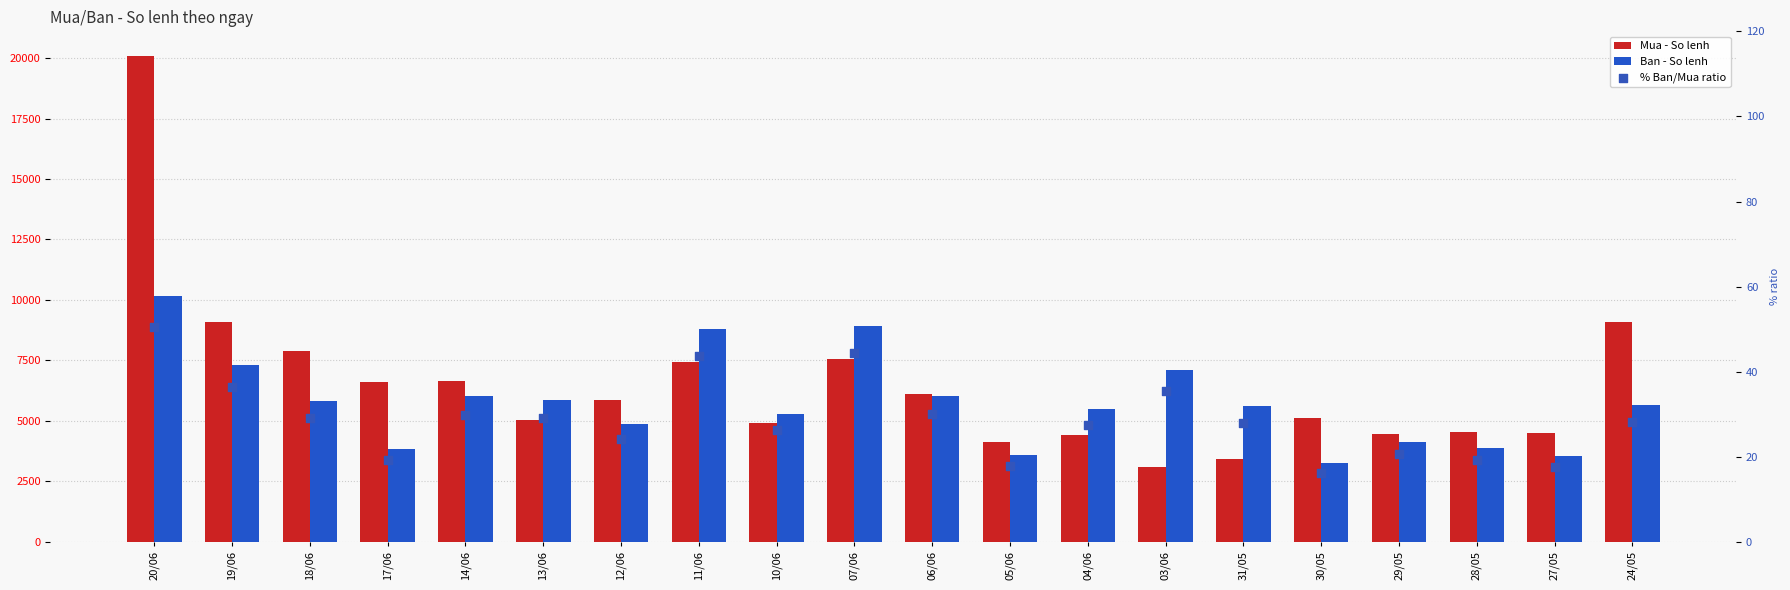

What is the total value across all series at 07/06?

16535.4